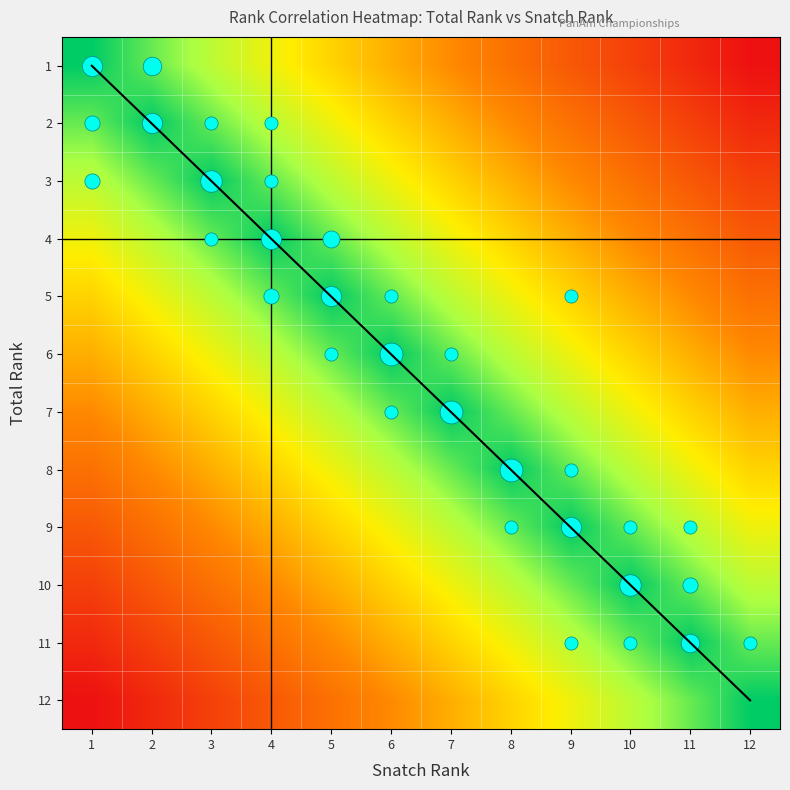

Between 4 and 5, which series saw the biggest shift?

diagonal